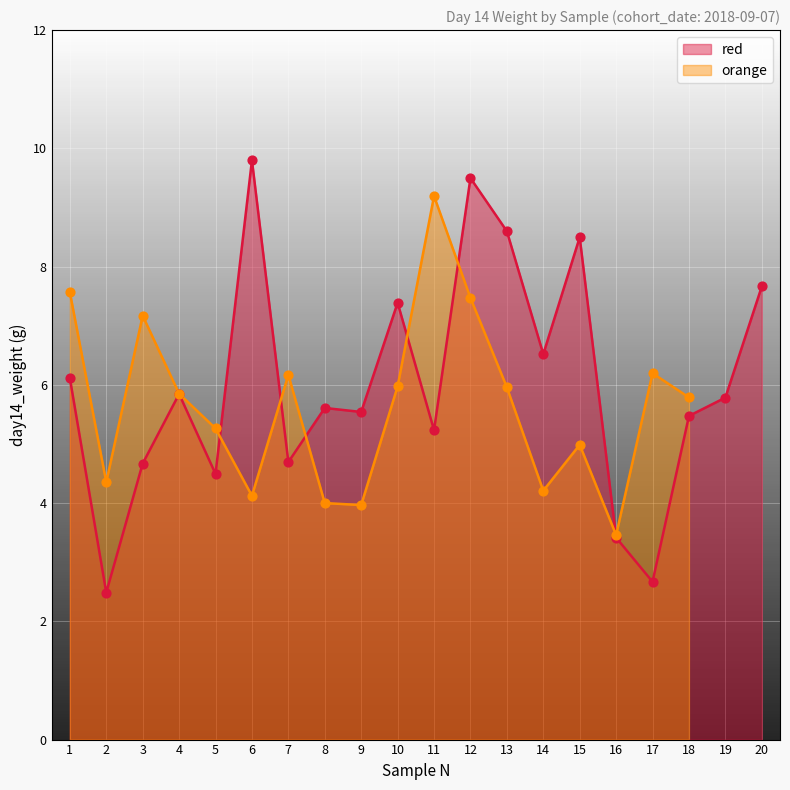

What is the change in value from 8 to 18?

-0.1